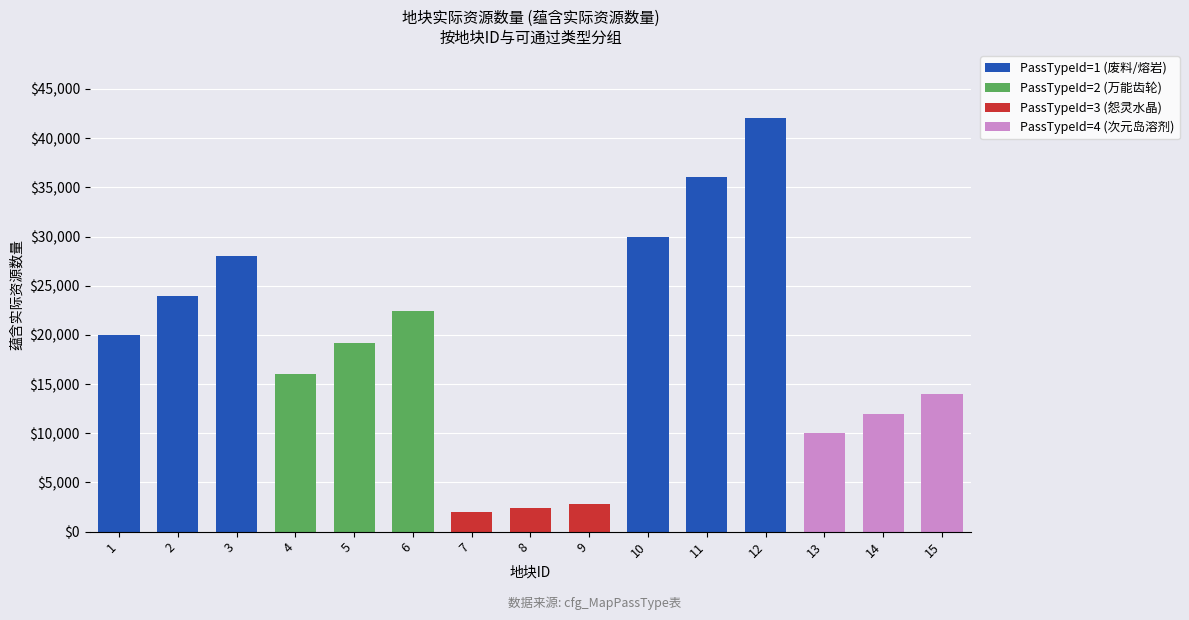

The value of PassTypeId=1 (废料/熔岩) at 11 is 36000. True or false?

True